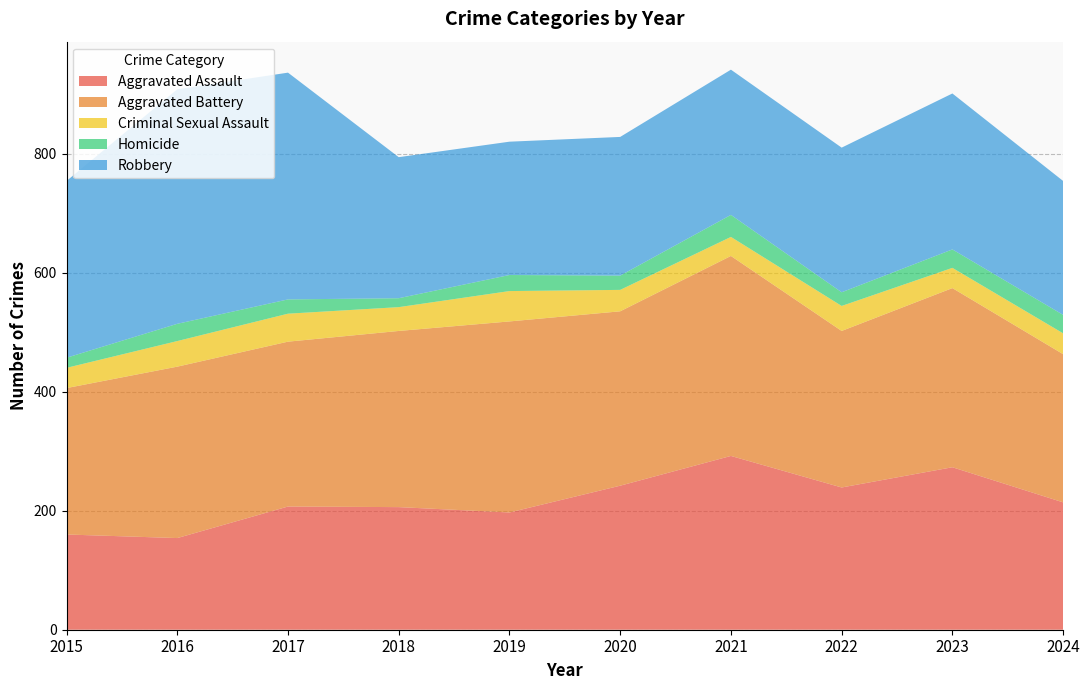

Reading left to right, list all the values displayed in this chart.

Aggravated Assault: 160	154	207	206	197	242	292	239	273	214
Aggravated Battery: 246	288	277	296	321	293	336	263	301	249
Criminal Sexual Assault: 34	43	47	40	51	36	32	42	34	35
Homicide: 17	29	24	15	27	24	37	23	31	31
Robbery: 297	394	381	237	224	233	244	243	262	225